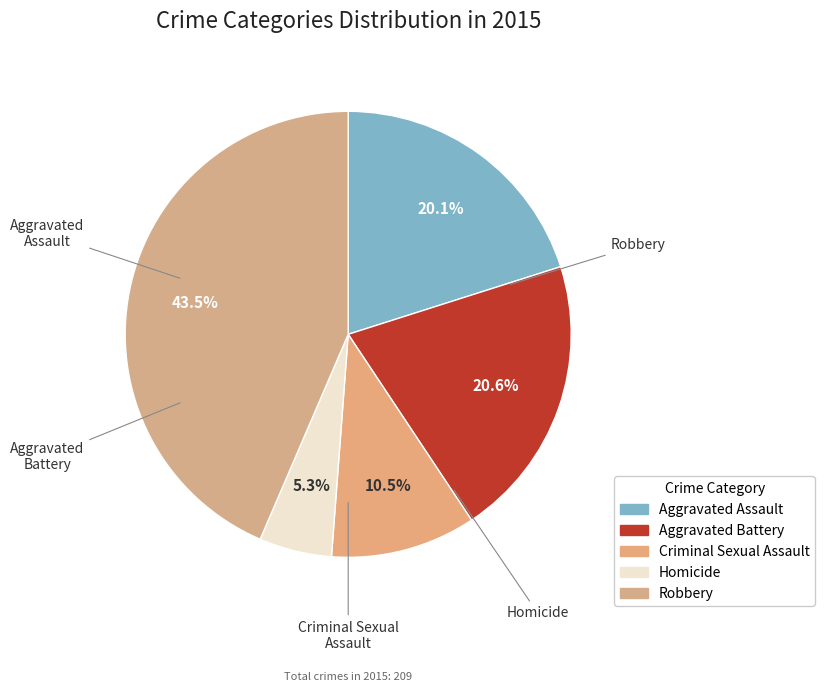

What is the change in value from Aggravated Battery to Robbery?

+48